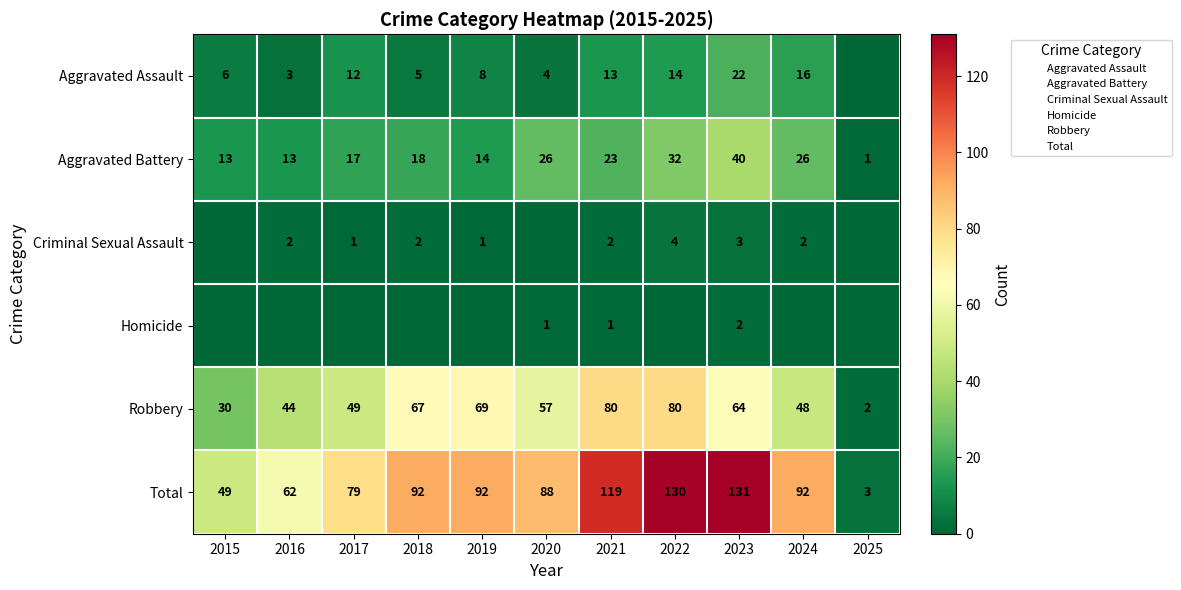

How many data points does each series have?

11